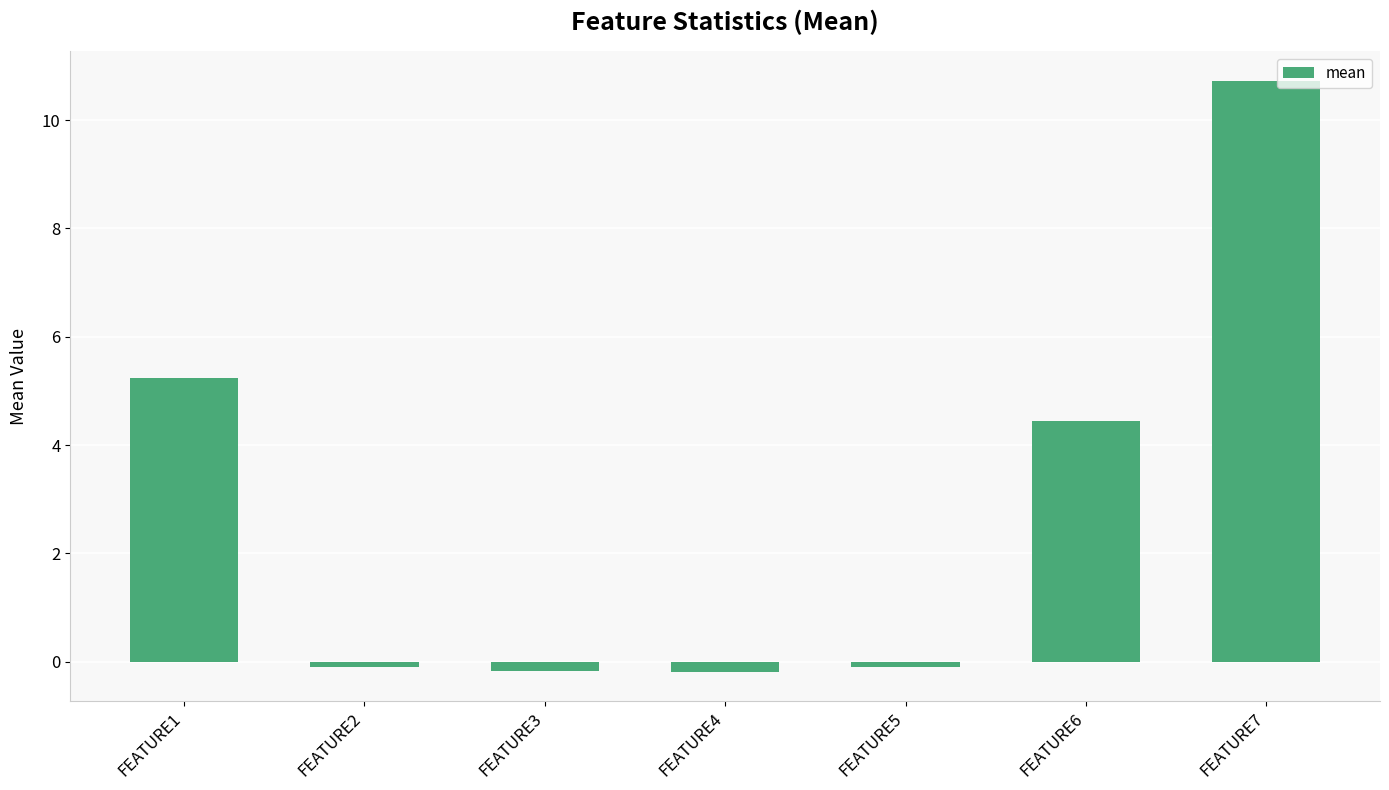

How many positive values are there?

3